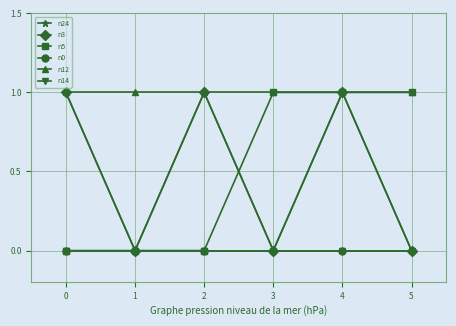

Does the chart have visible grid lines?

Yes